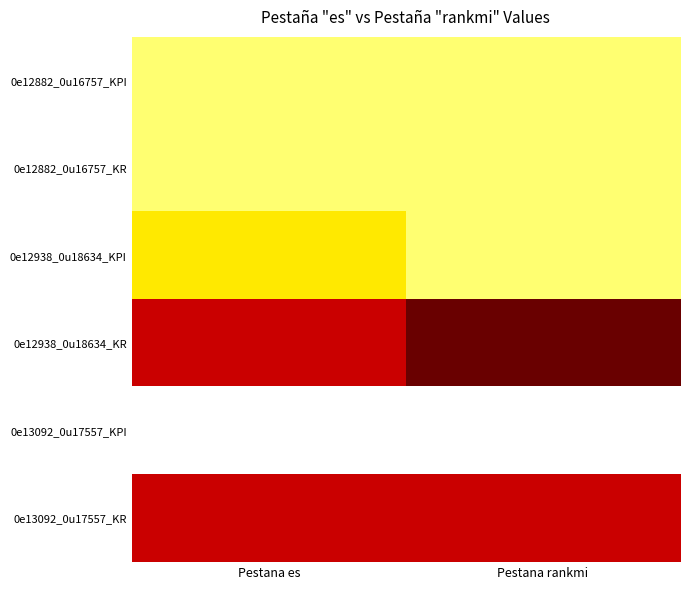

What is the greatest value displayed?

7